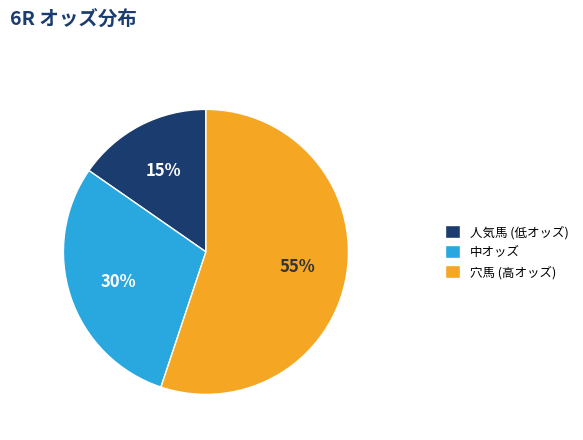

Is the sum of 穴馬 (高オッズ) and 人気馬 (低オッズ) greater than half?

Yes